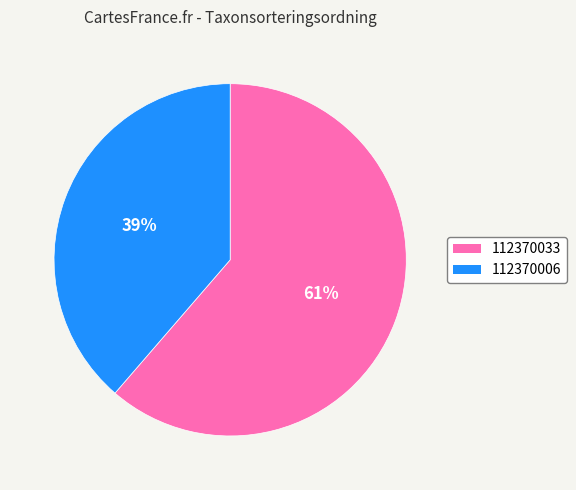

Is it true that 112370033 is 61% of the pie?

True